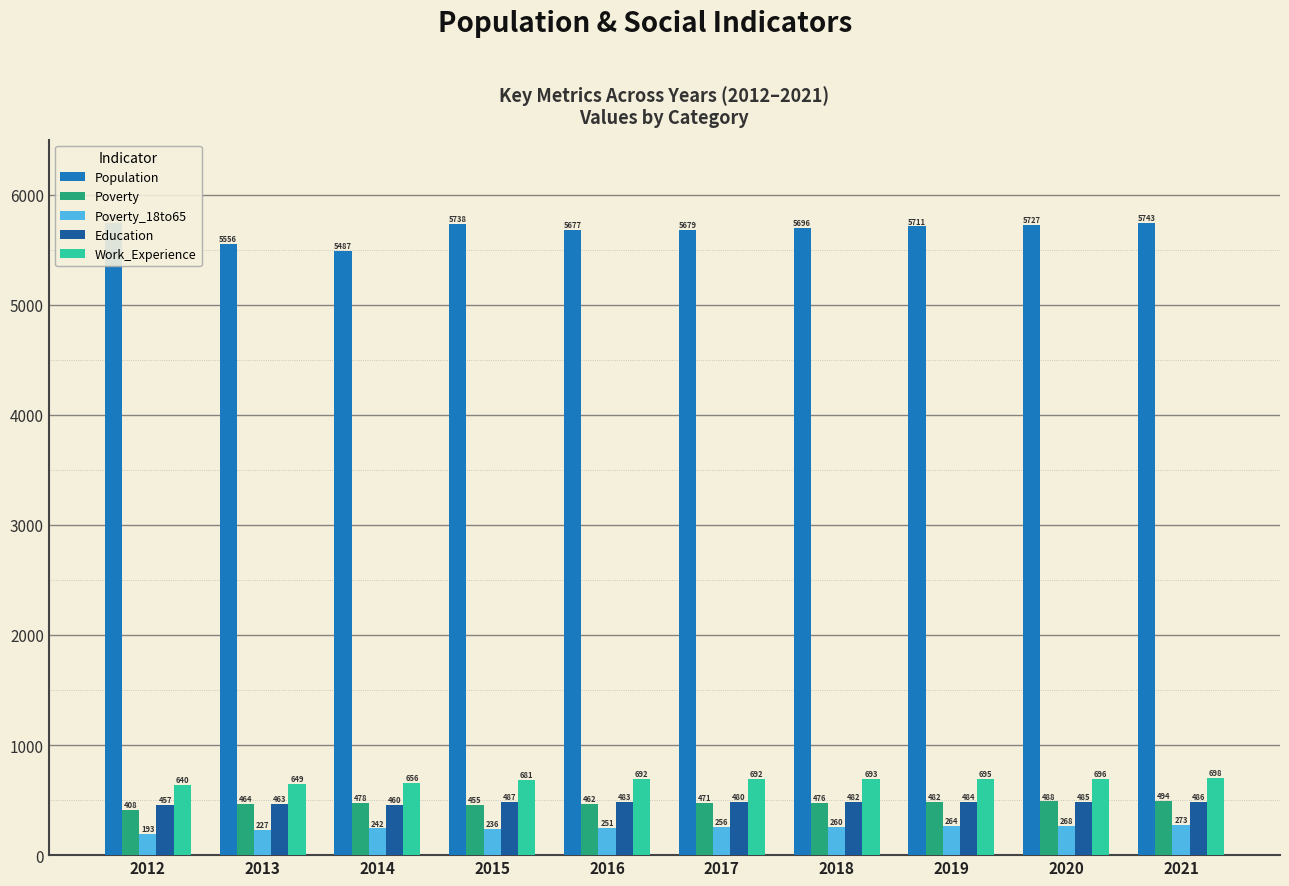

What is the sum of all Work_Experience values?

6792